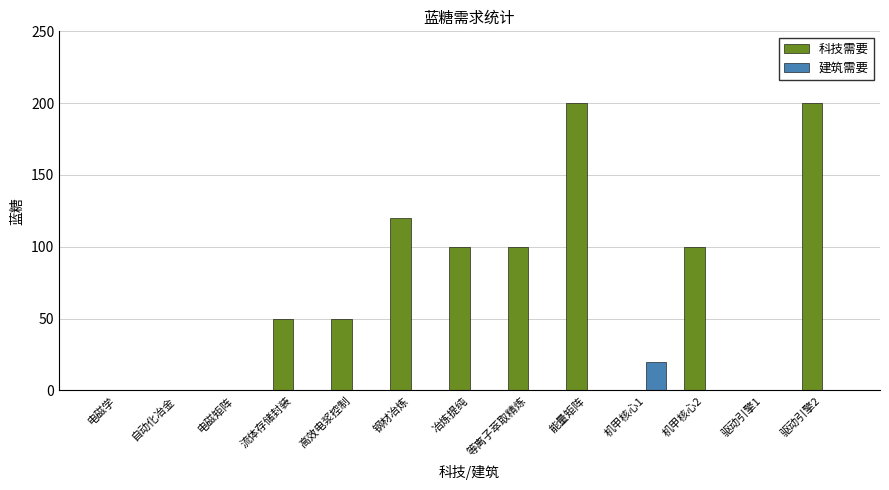

What is the highest value of the 科技需要 series?

200